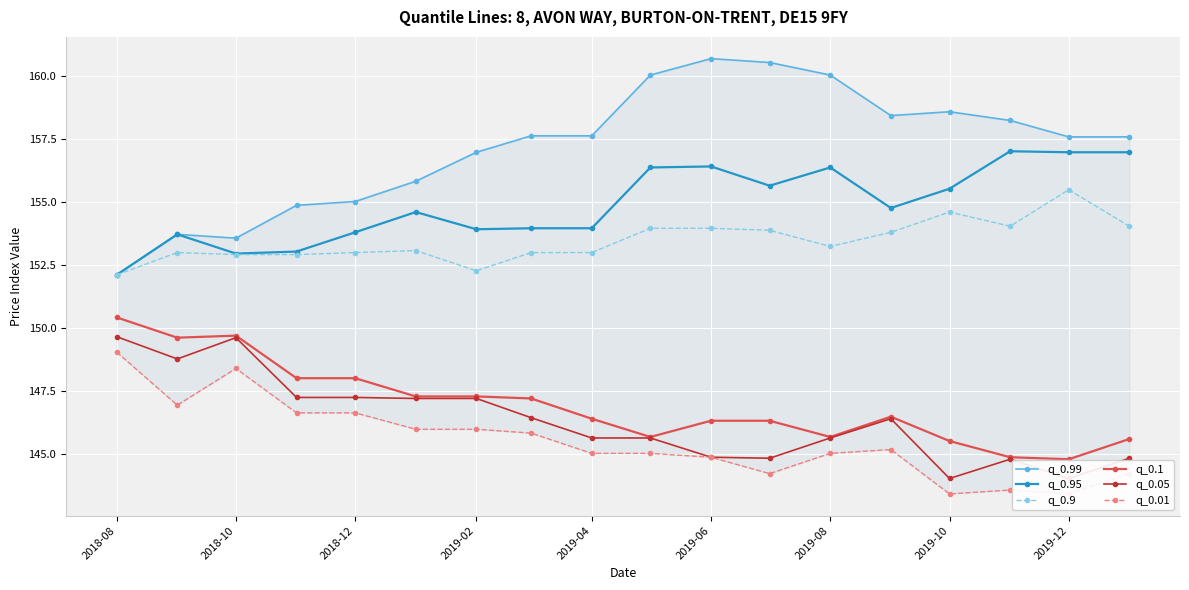

Which series has the largest range (max minus min)?

q_0.99